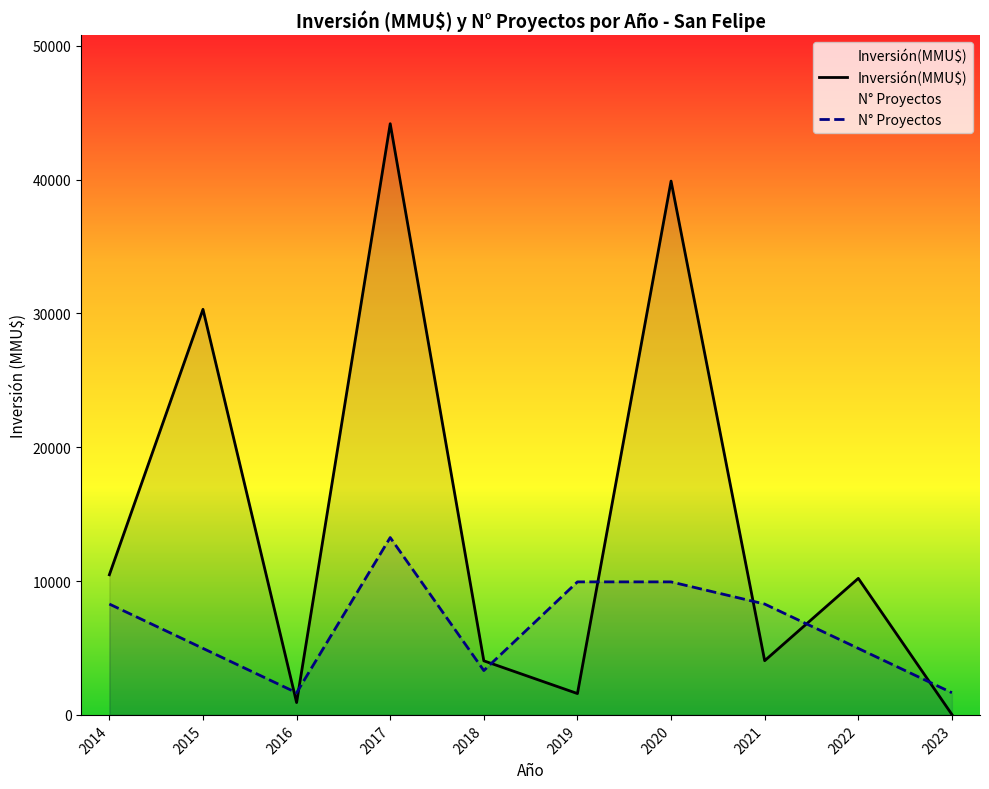

What is the sum of the N° Proyectos values at 2023 and 2022?

6625.3